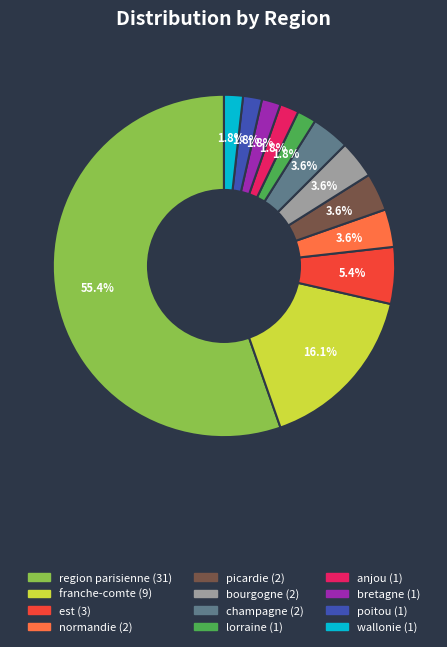

Count the number of slices in the pie.

12